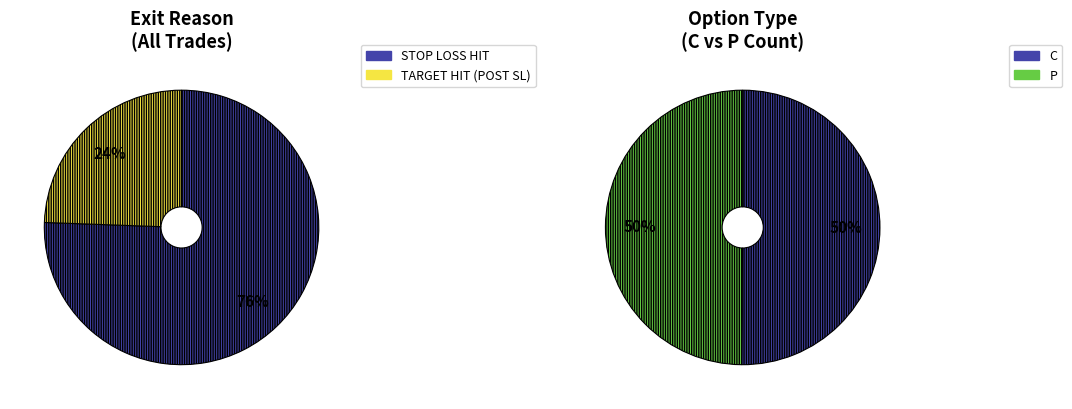

Is the sum of 14 and 8 greater than half?

No